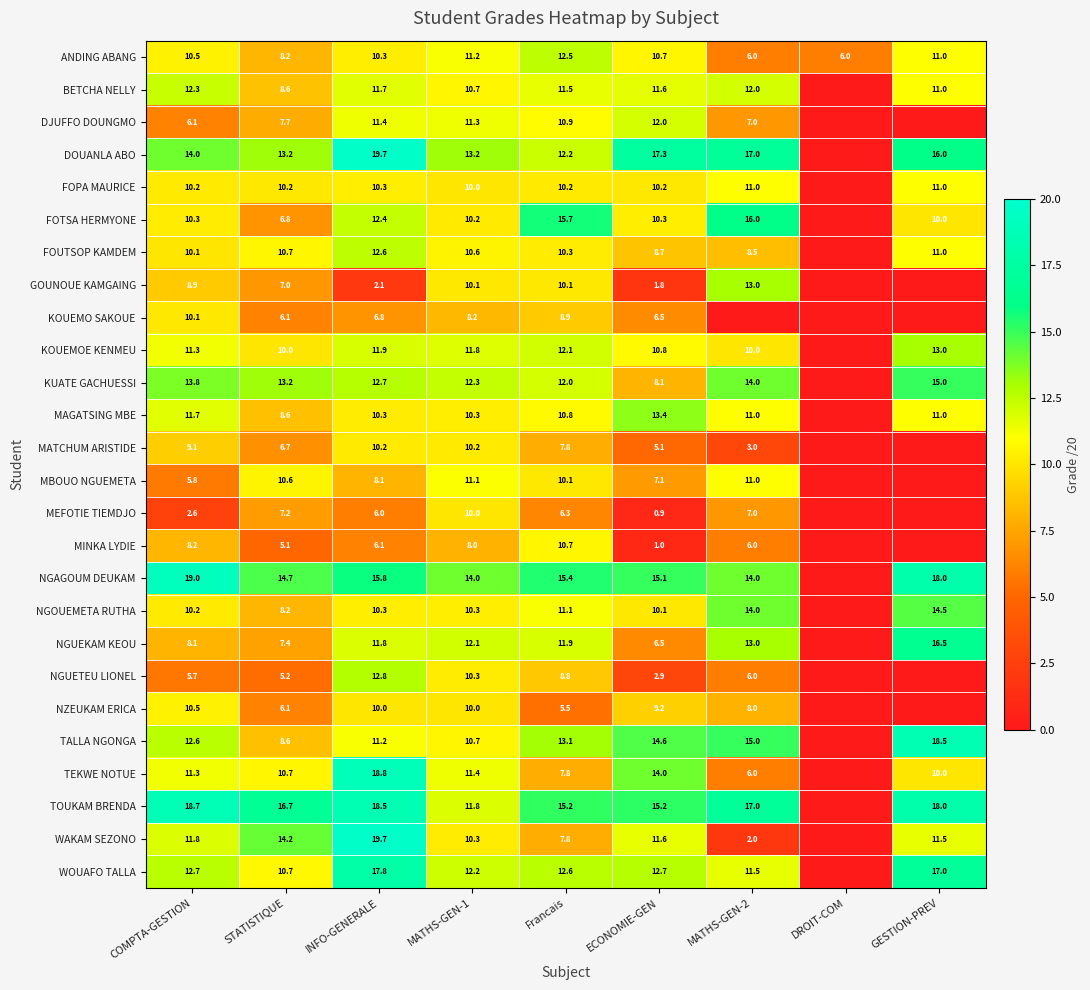

What is the spread (max minus min) of values at STATISTIQUE?

11.6